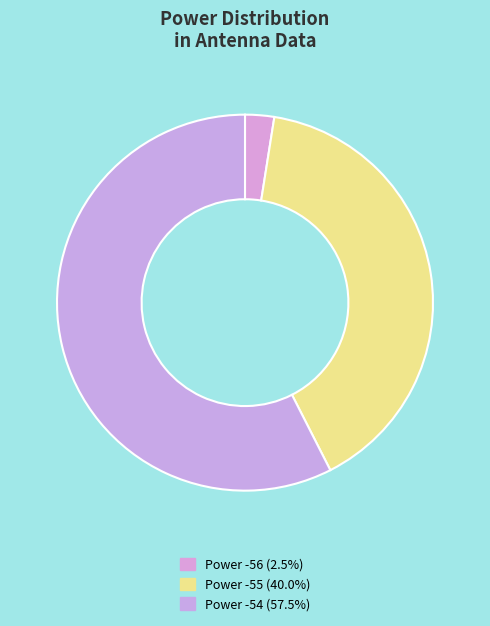

How many slices are in this pie chart?

3